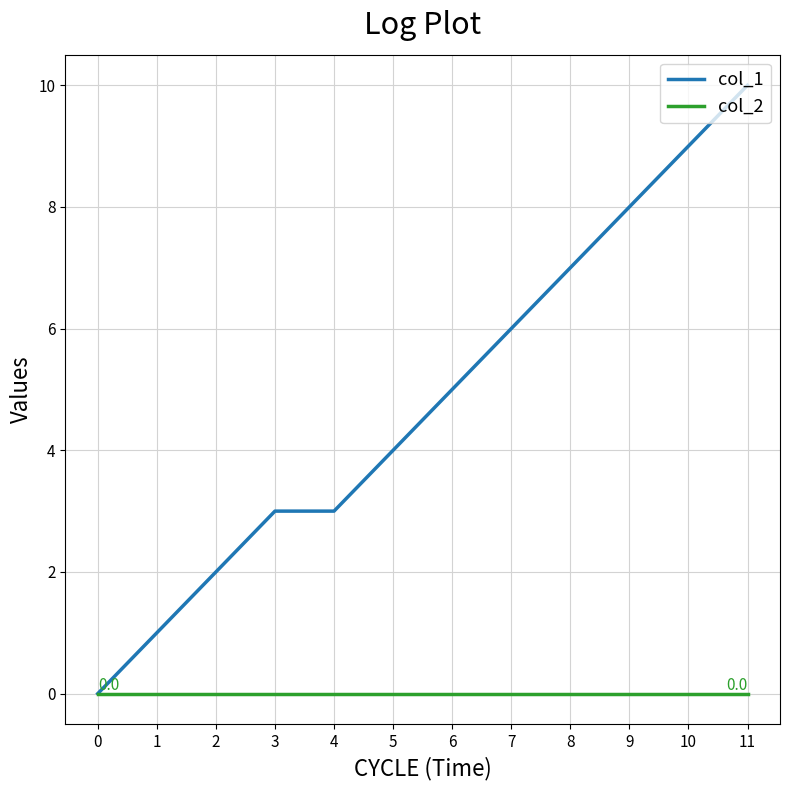

Rank the series at 2 from highest to lowest value.

col_1, col_2